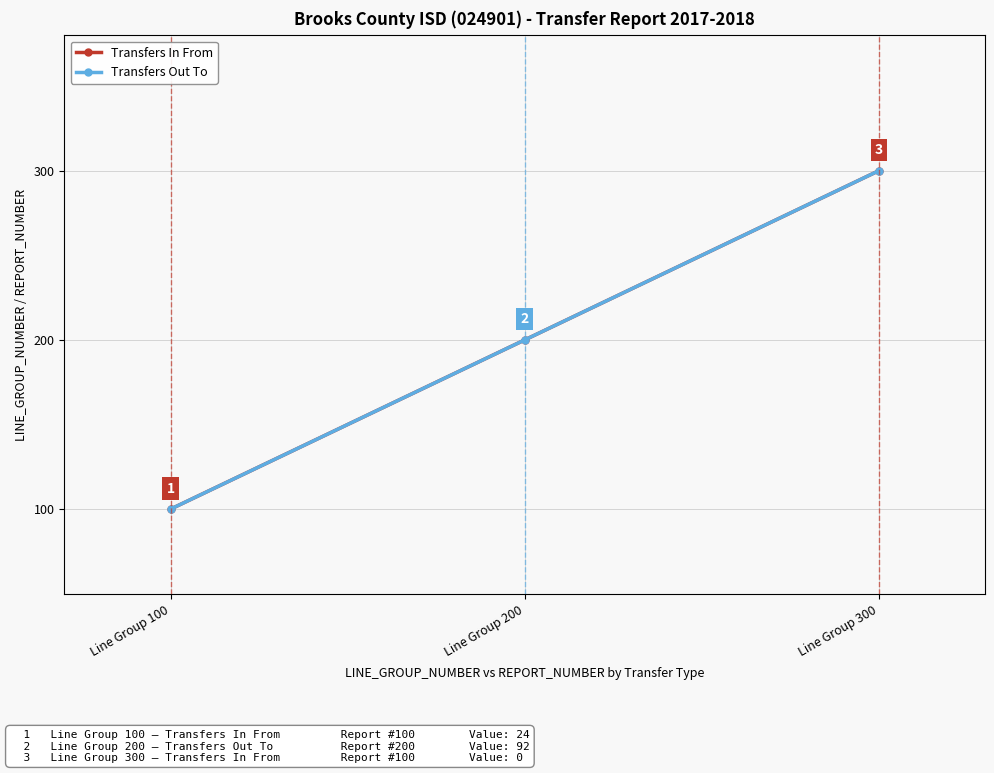

Reading left to right, transcribe all the data shown in this chart.

Transfers In From: 100	200	300
Transfers Out To: 100	200	300